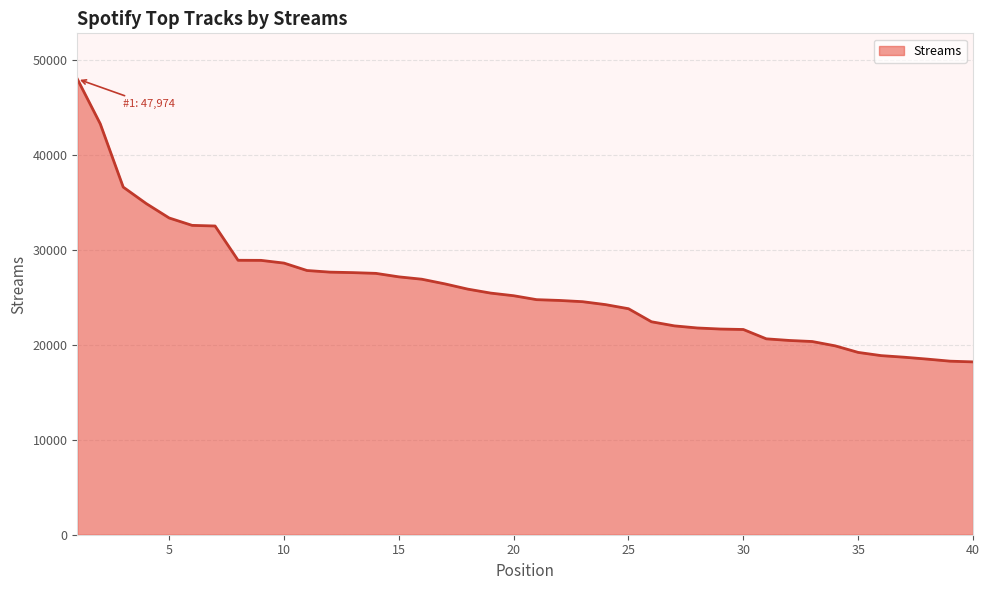

What is the smallest value displayed?

18191